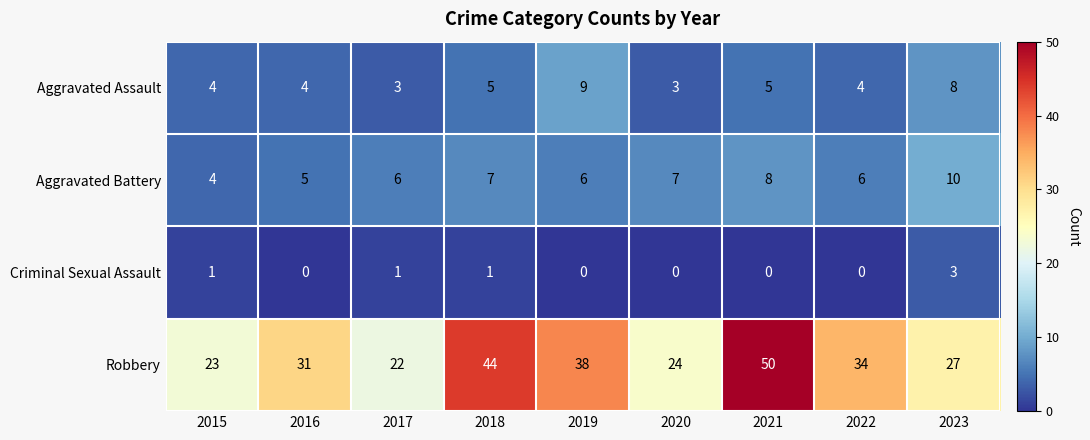

Which series has the widest spread of values?

Robbery